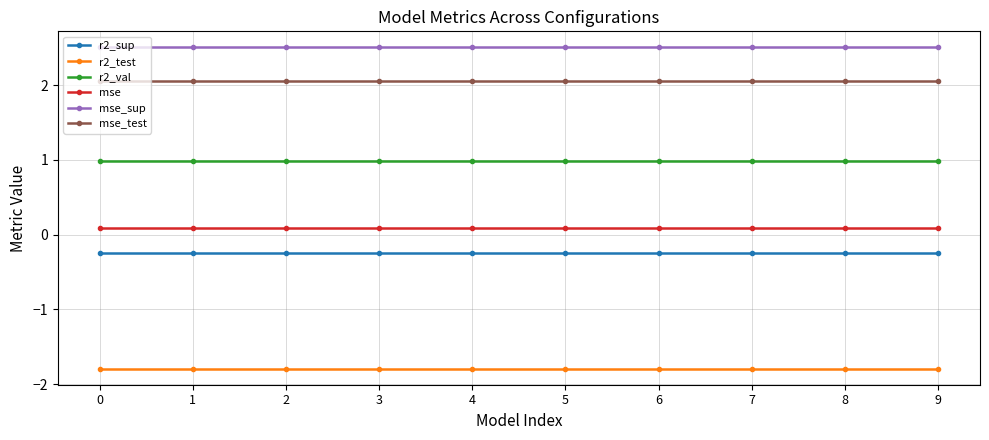

At how many categories does at least one series exceed -1?

10